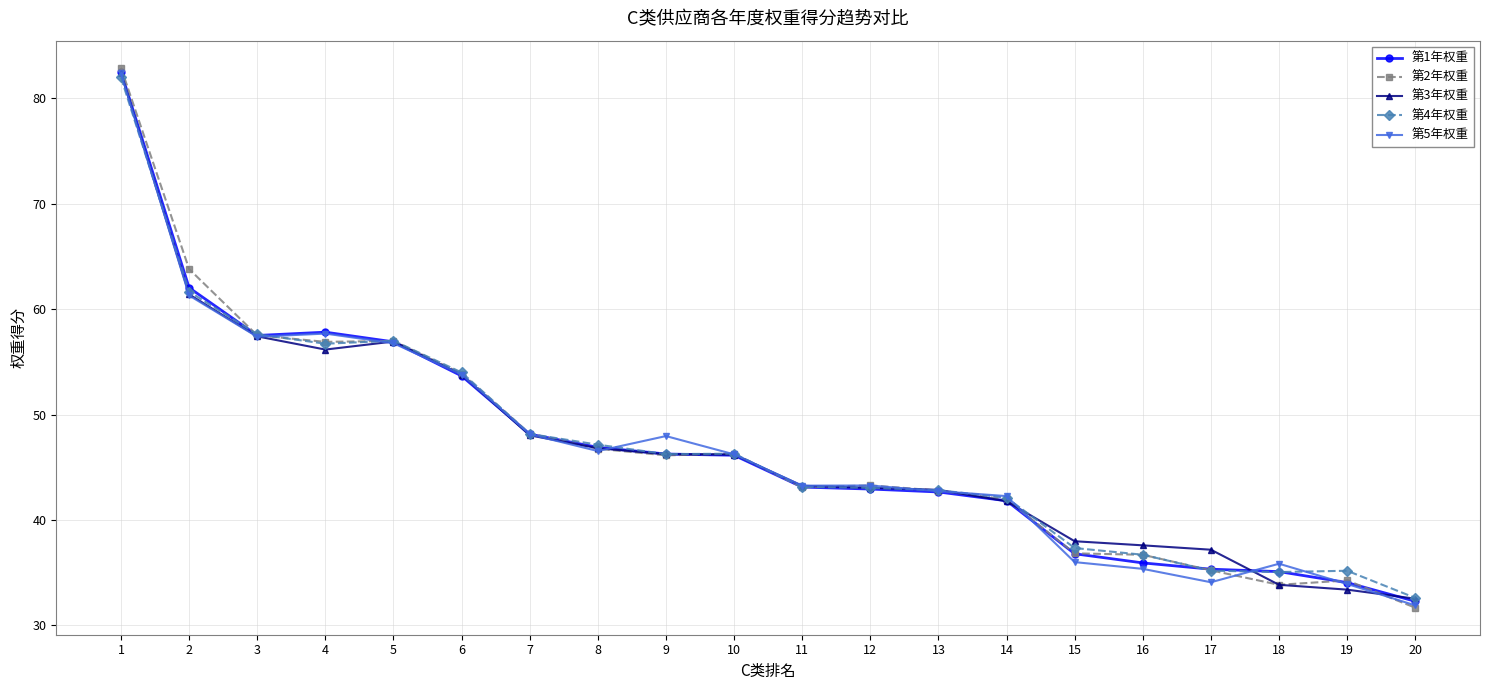

What is the sum of the 第2年权重 values at 19 and 5?

91.3